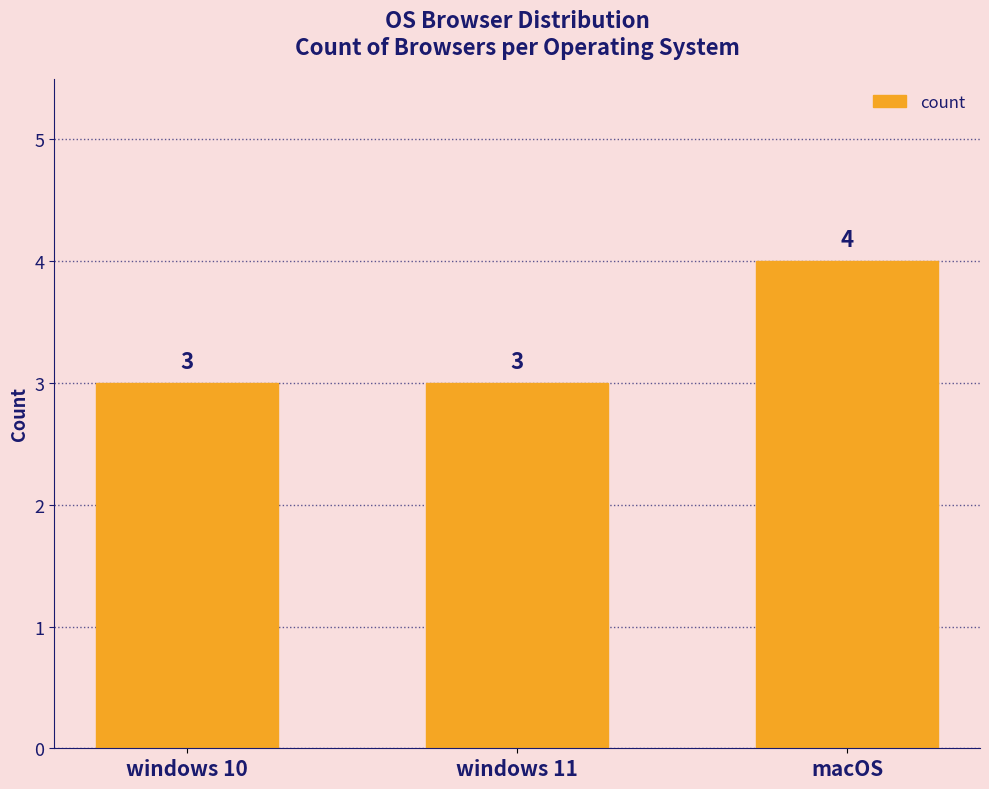

Which category has the highest value across all series?

macOS